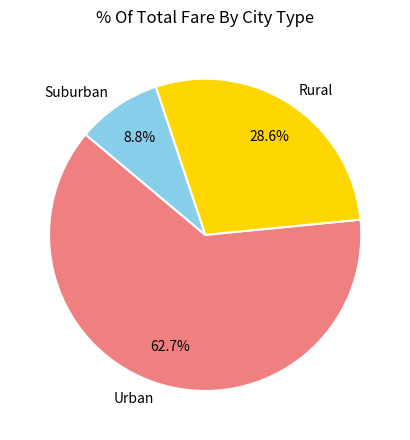

Which category accounts for the majority?

Urban